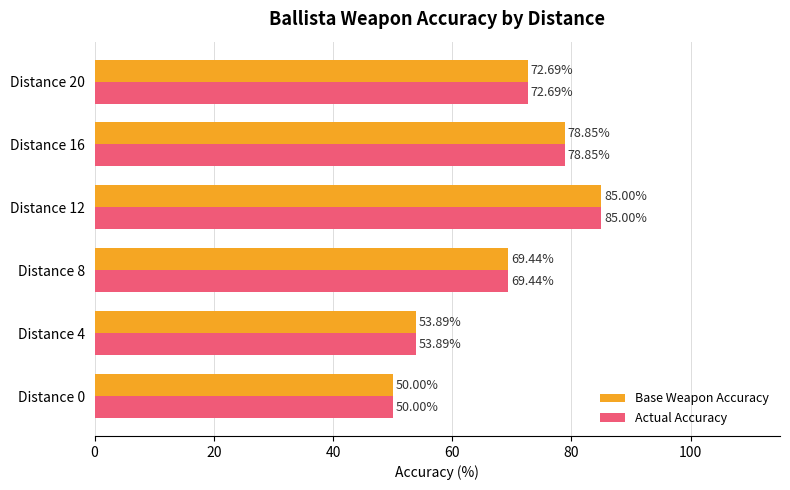

What is the sum of the Actual Accuracy values at Distance 16 and Distance 4?

132.7